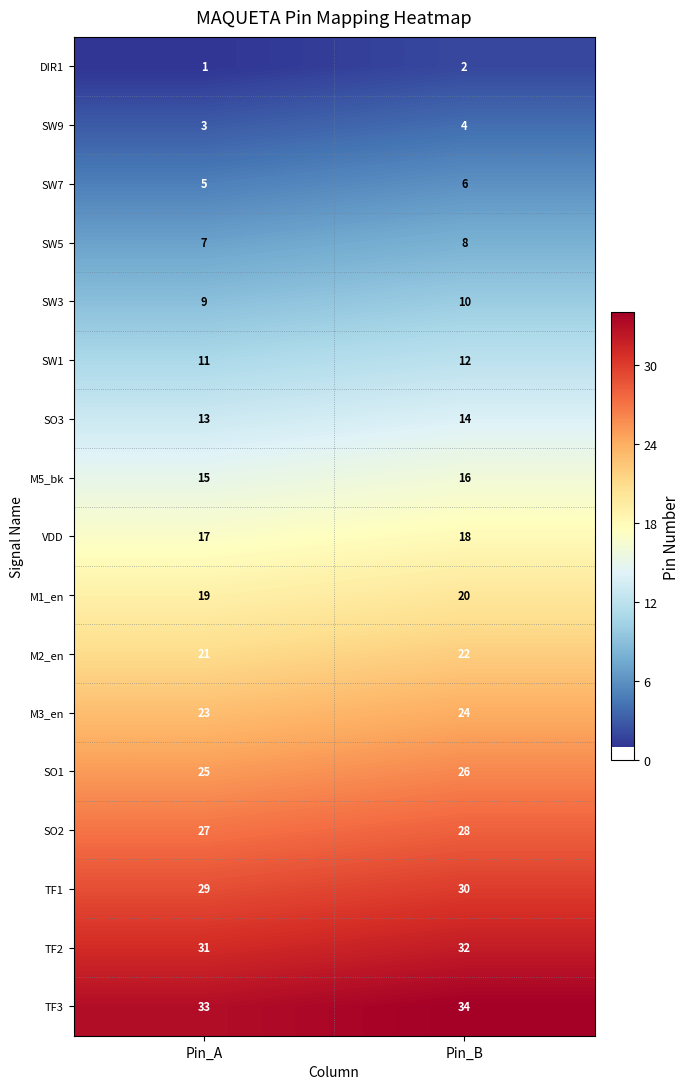

True or false: M1_en has a value of 28 at Pin_B.

False